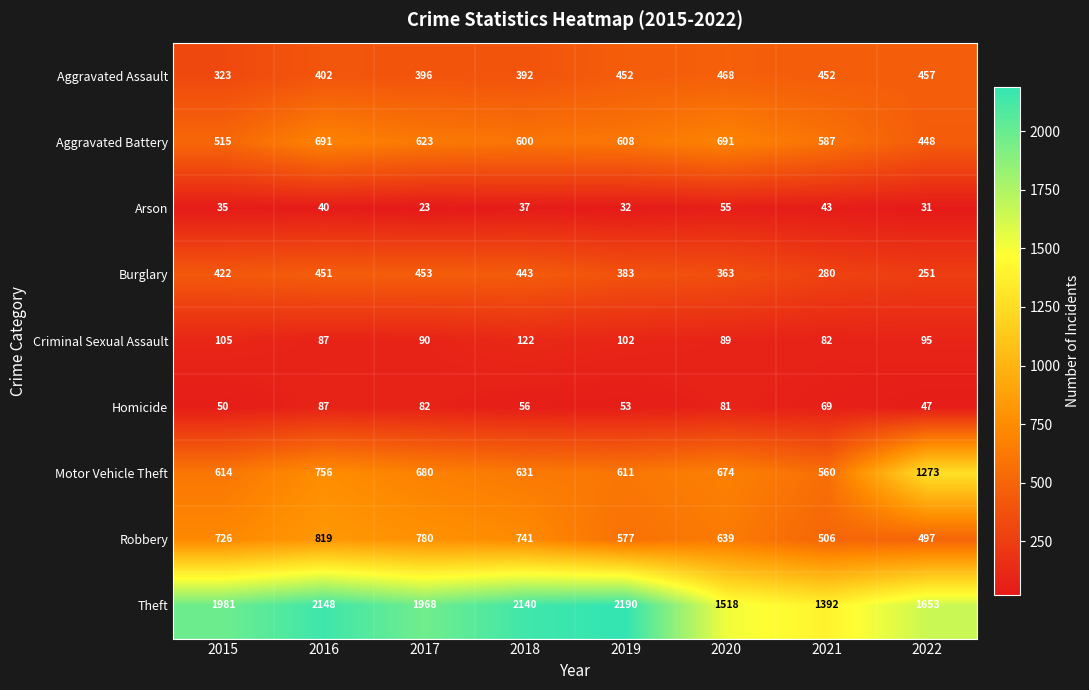

Read the Criminal Sexual Assault value at 2020.

89